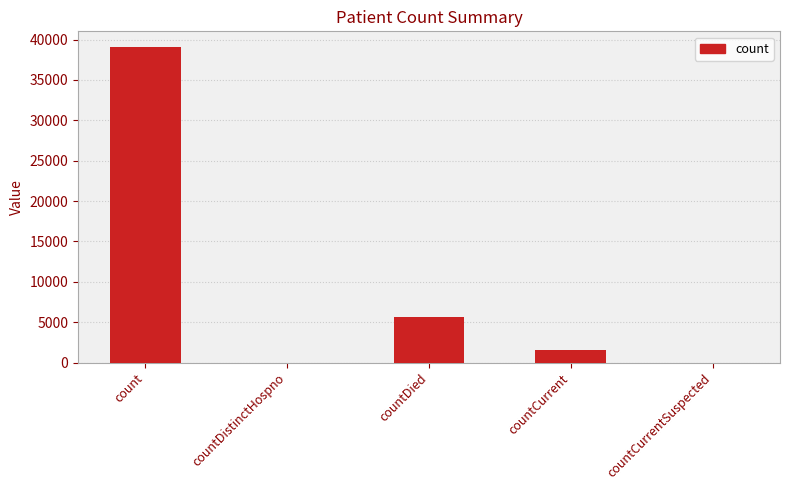

Reading left to right, list all the values displayed in this chart.

39067	0	5664	1496	0